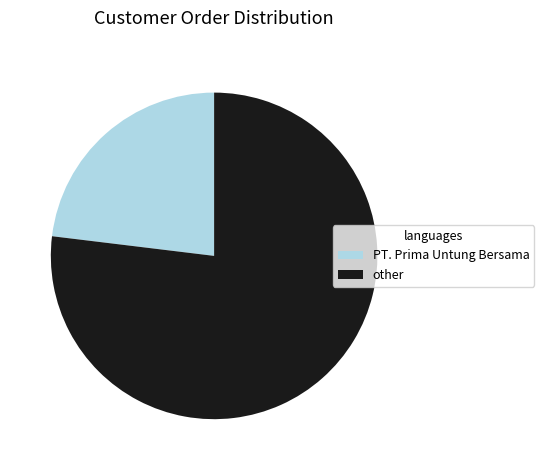

Is there a majority slice in this chart?

Yes